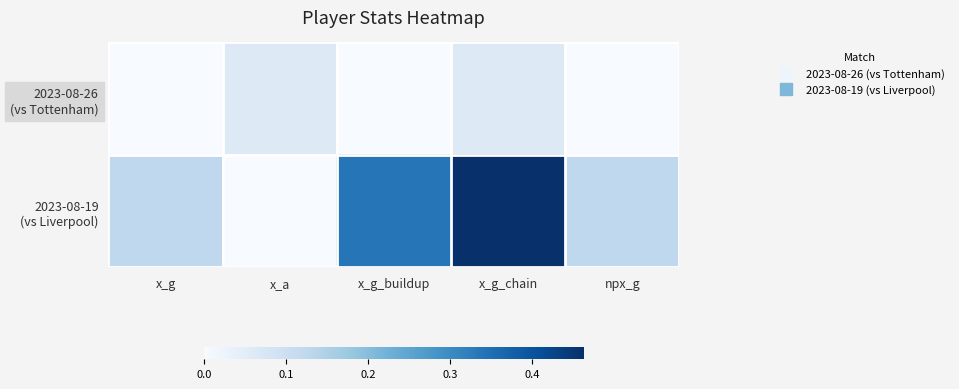

At which category does the chart reach its minimum across all series?

x_g